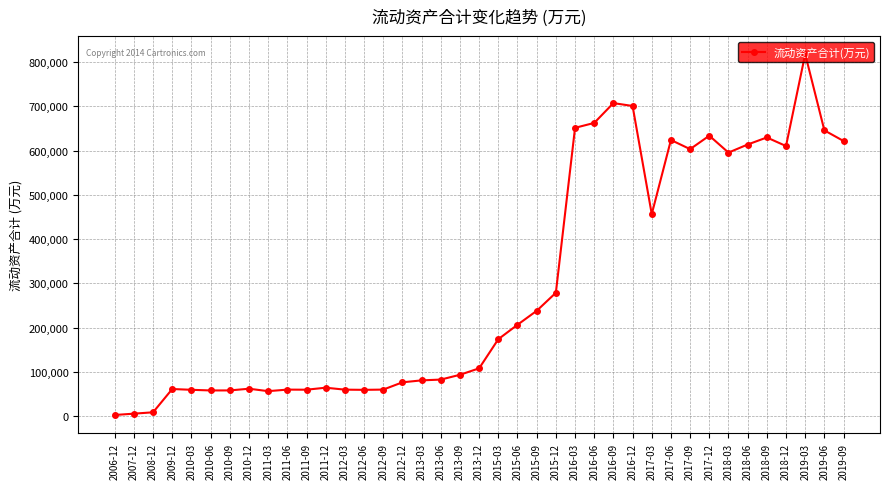

What is the label of the 32nd point from the right?

2010-12